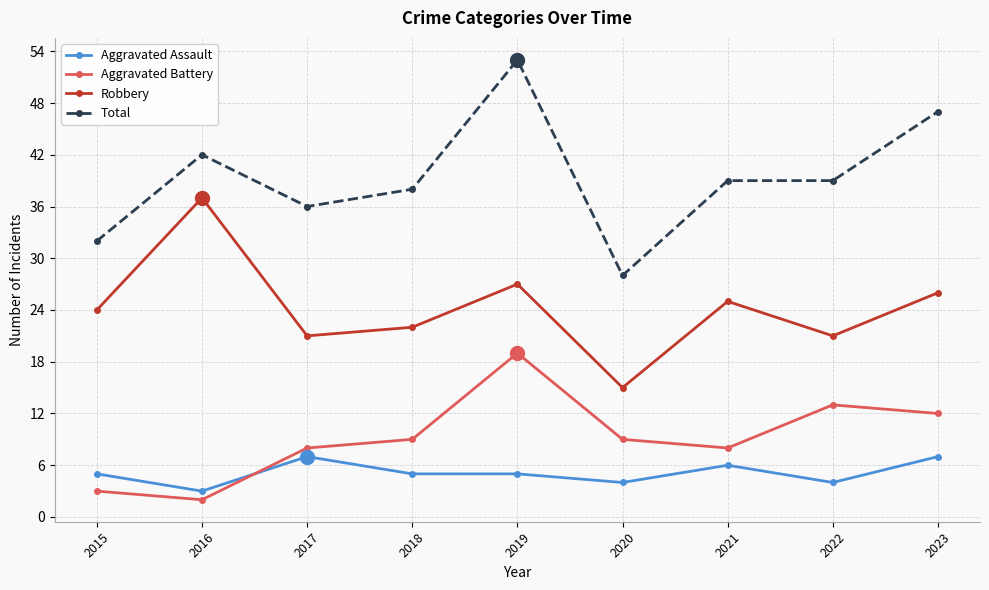

At which label does Robbery reach its minimum?

2020